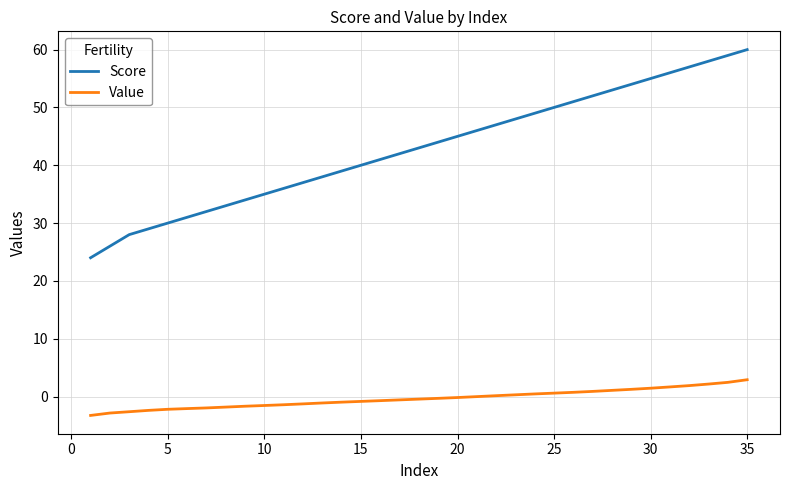

Which series has the largest total across all categories?

Score